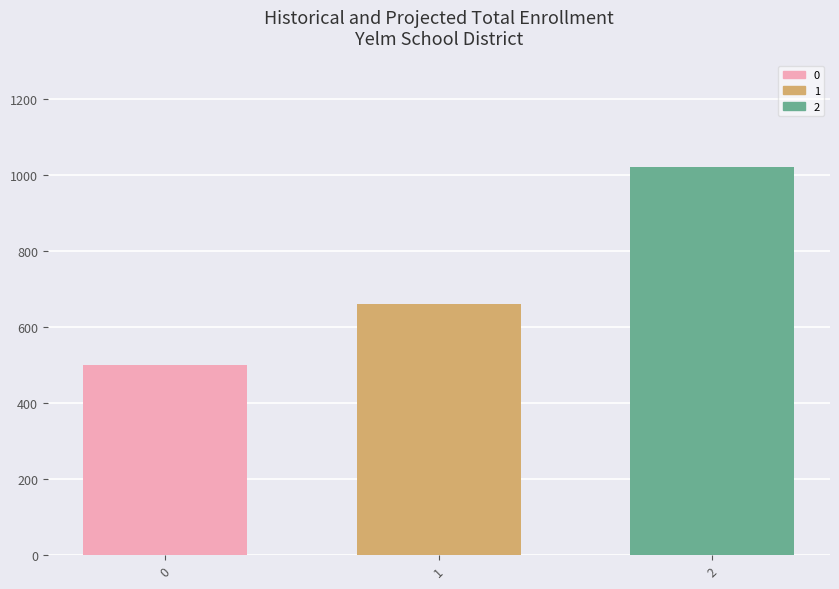

Reading left to right, list all the values displayed in this chart.

500	660	1020